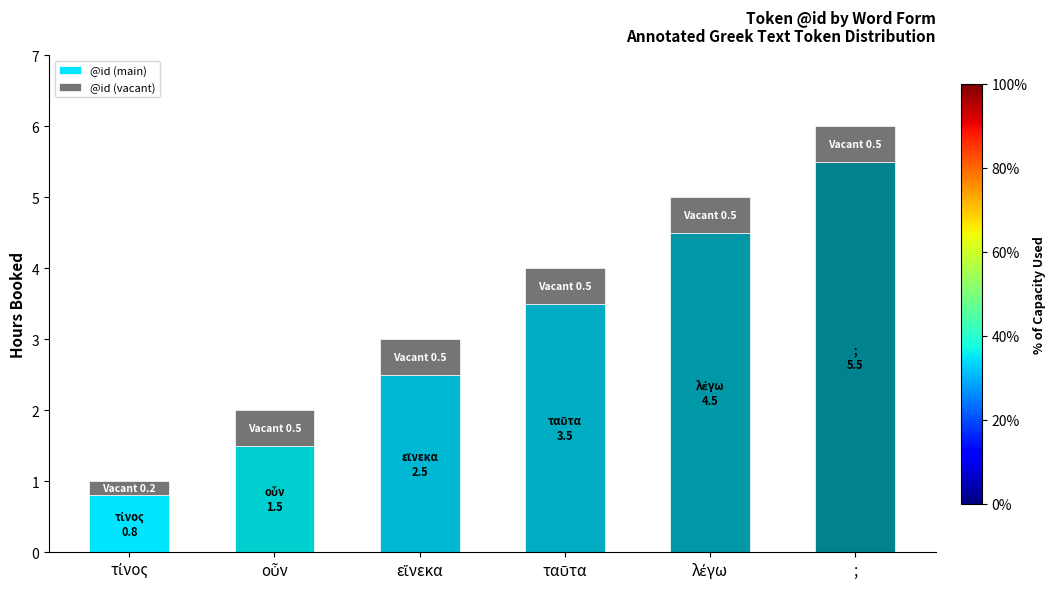

Is it true that @id (main) equals 7.4 at ;?

False